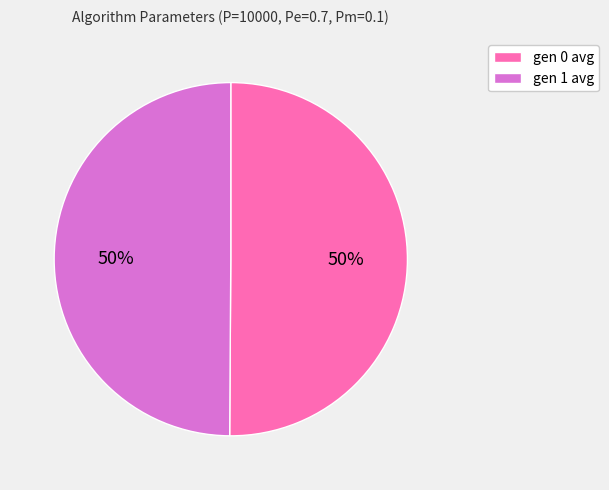

Approximately how many times larger is the value at gen 1 avg compared to gen 0 avg?

1.0